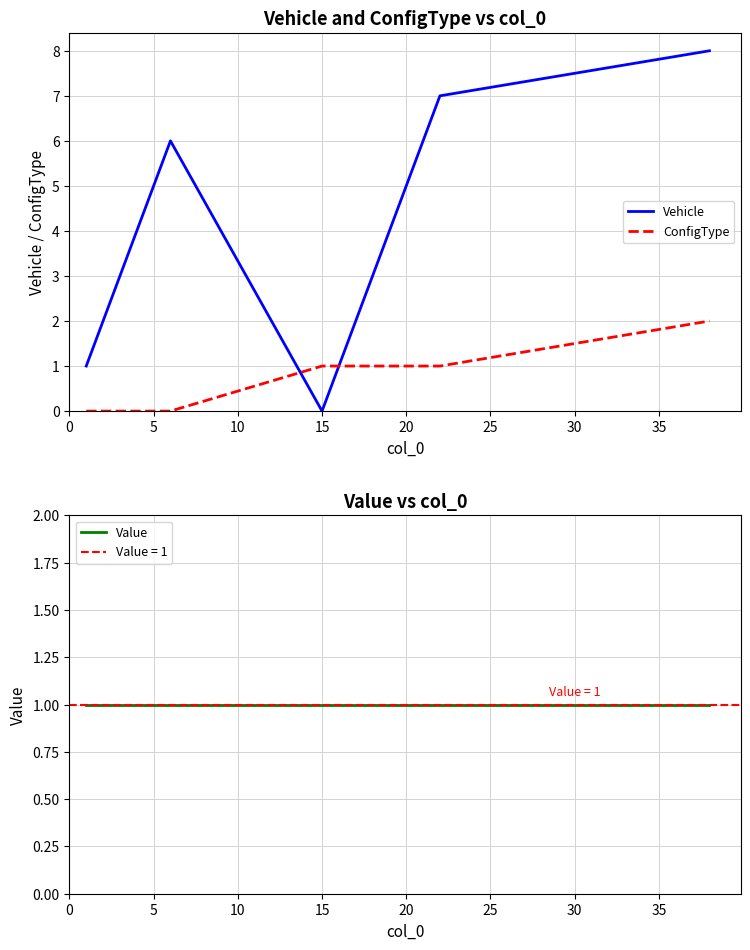

The ConfigType series shows 1 at 15. True or false?

True